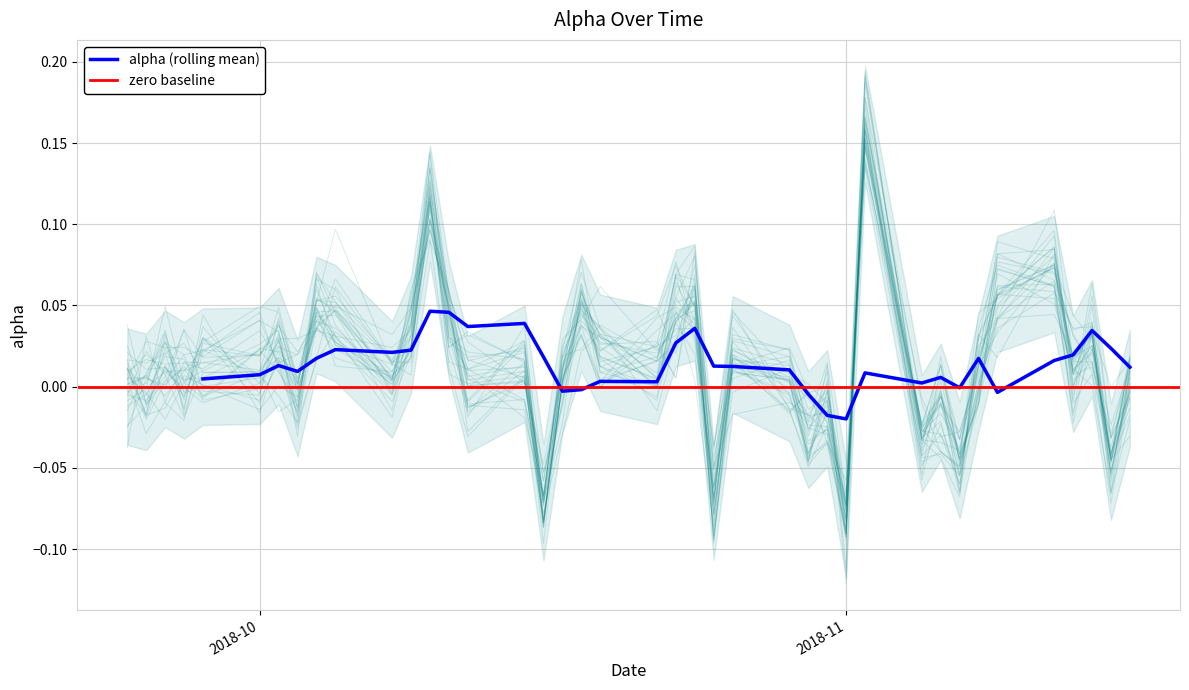

What is the change in value from 32 to 36?

+0.1